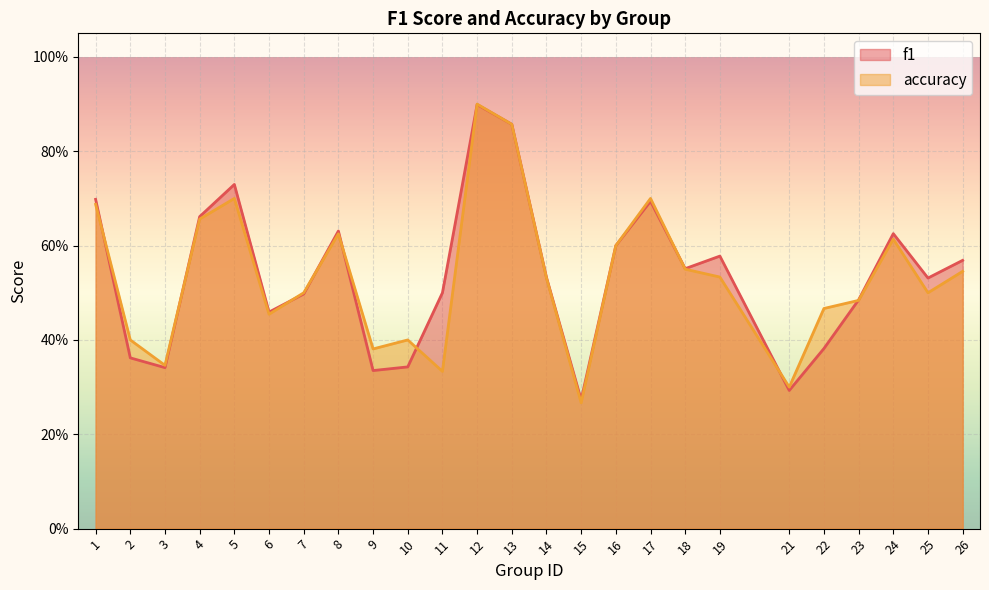

Count the number of data series in this chart.

2